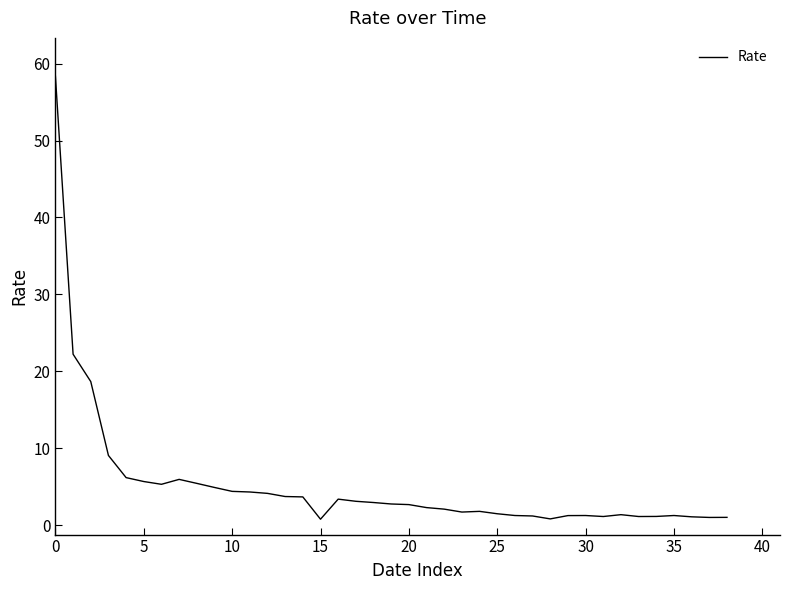

True or false: the data has more than 0 interior local peaks.

True